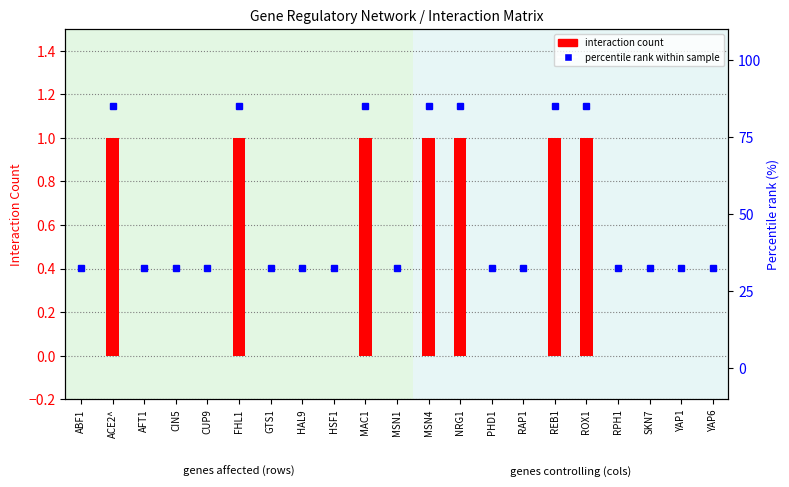

How many groups of bars are there?

21